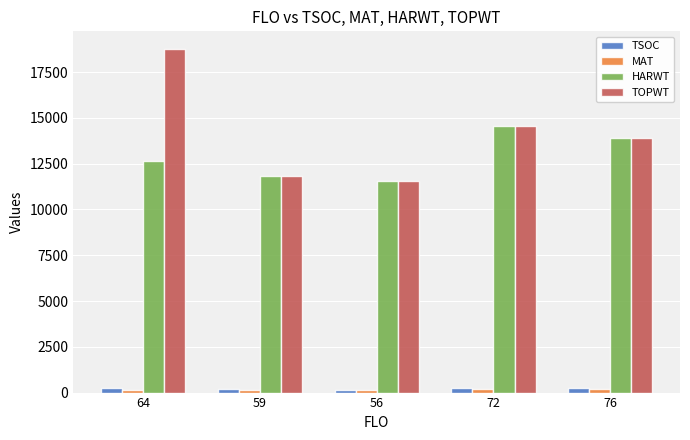

The value of HARWT at 64 is 12633. True or false?

True